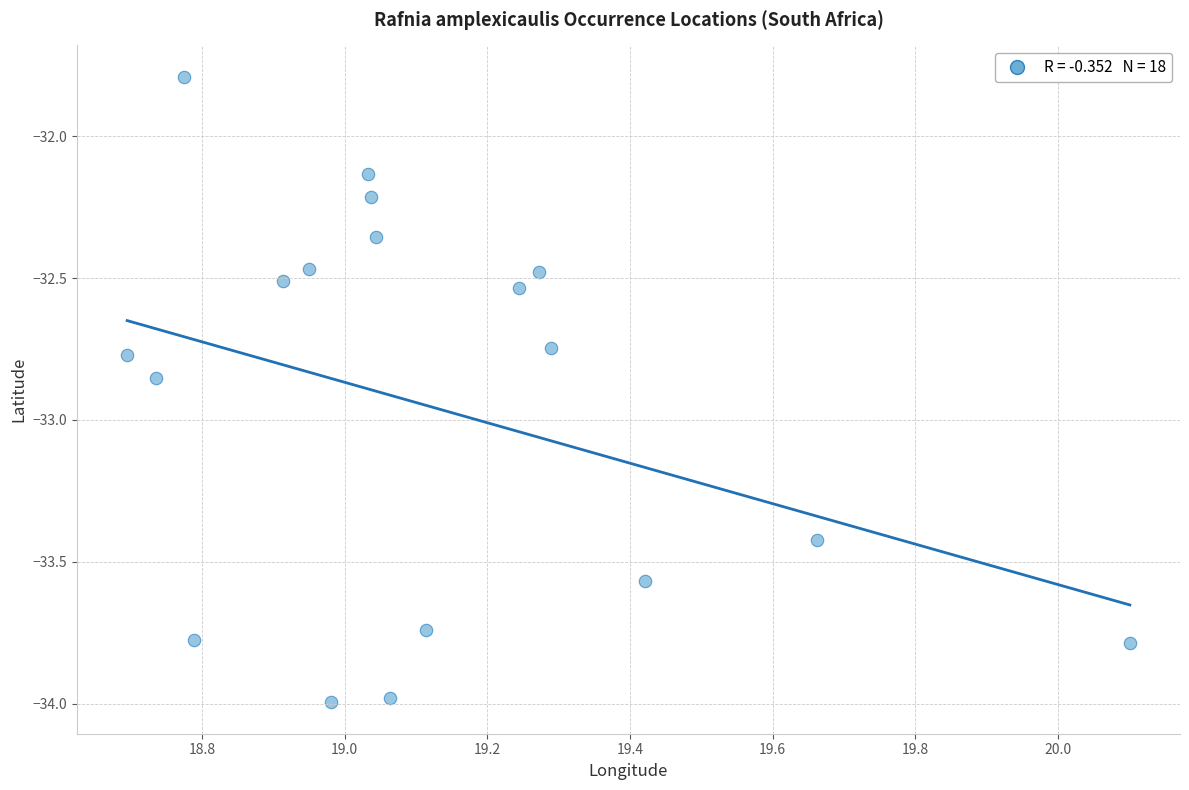

What is the range of Y values (max minus min)?

2.2